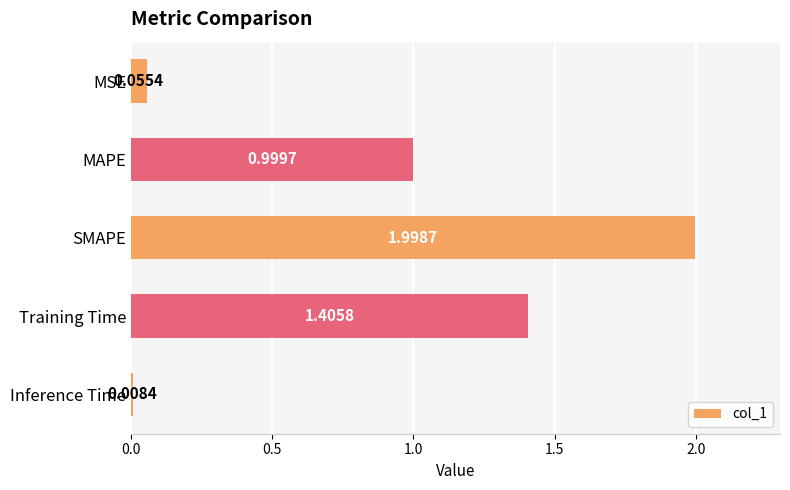

Which category has the lowest value across all series?

Inference Time